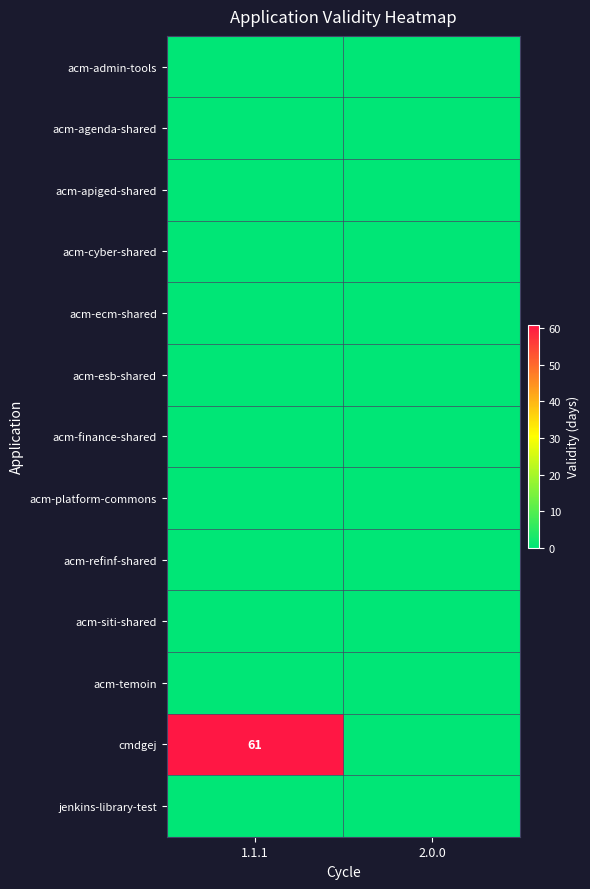

List the labels in order of cmdgej value, largest first.

1.1.1, 2.0.0